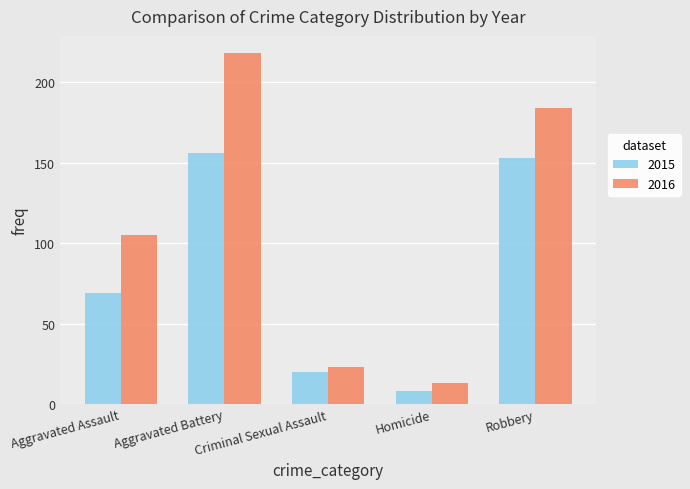

What are all the series names shown in the legend?

2015, 2016